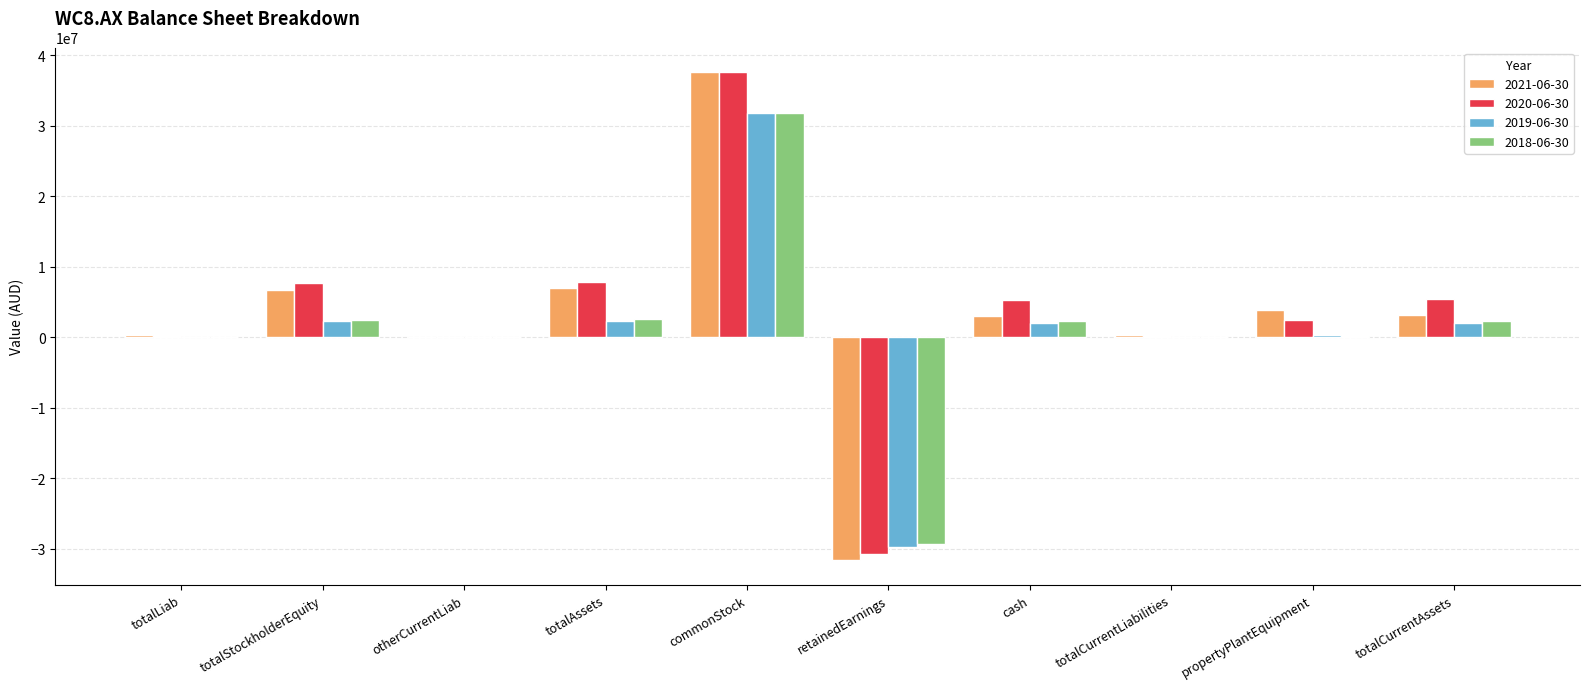

The 2020-06-30 series shows -30711158 at retainedEarnings. True or false?

True